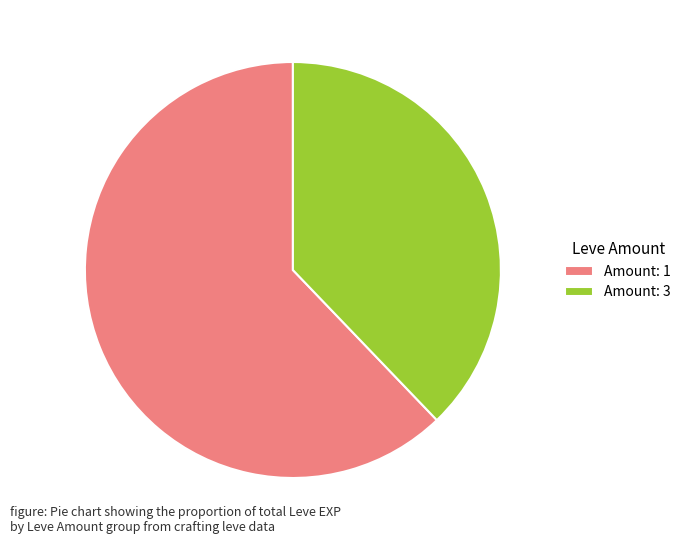

What is the ratio of the value at Amount: 3 to the value at Amount: 1?

0.6